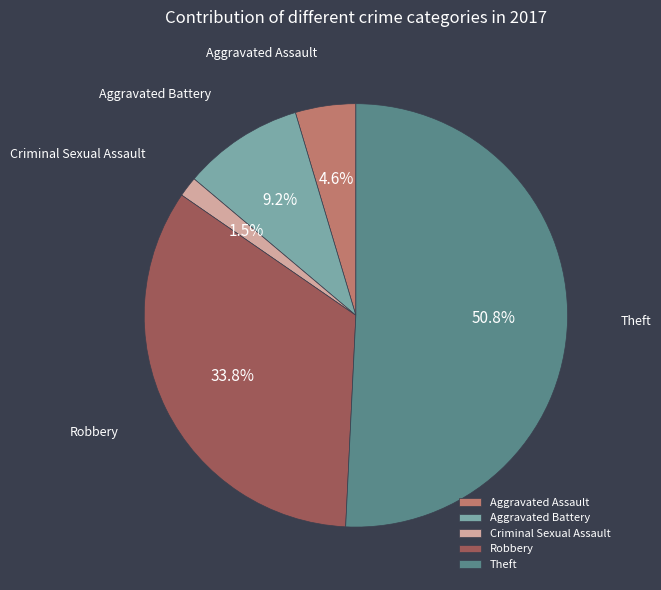

What percentage is the Robbery slice, to the nearest percent?

34%